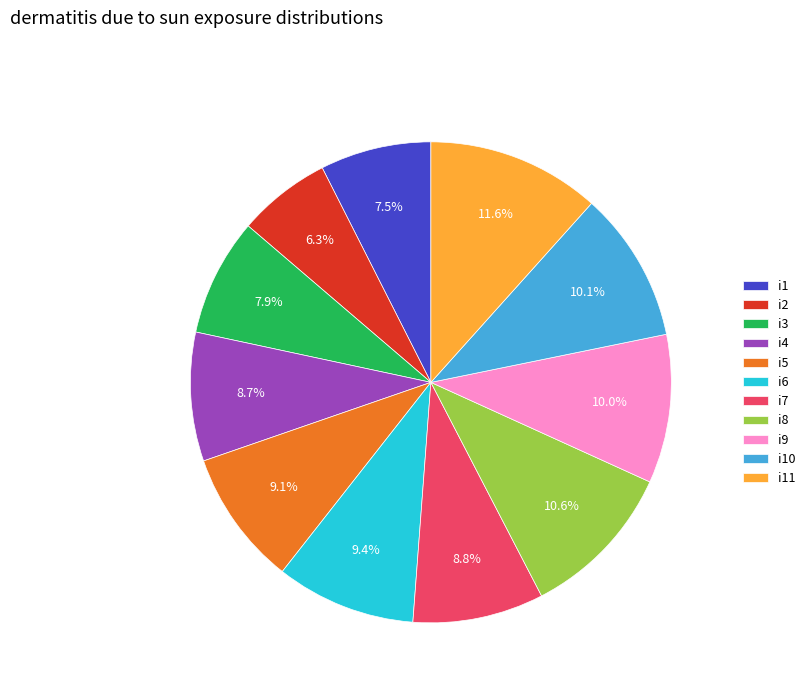

Count the number of slices in the pie.

11